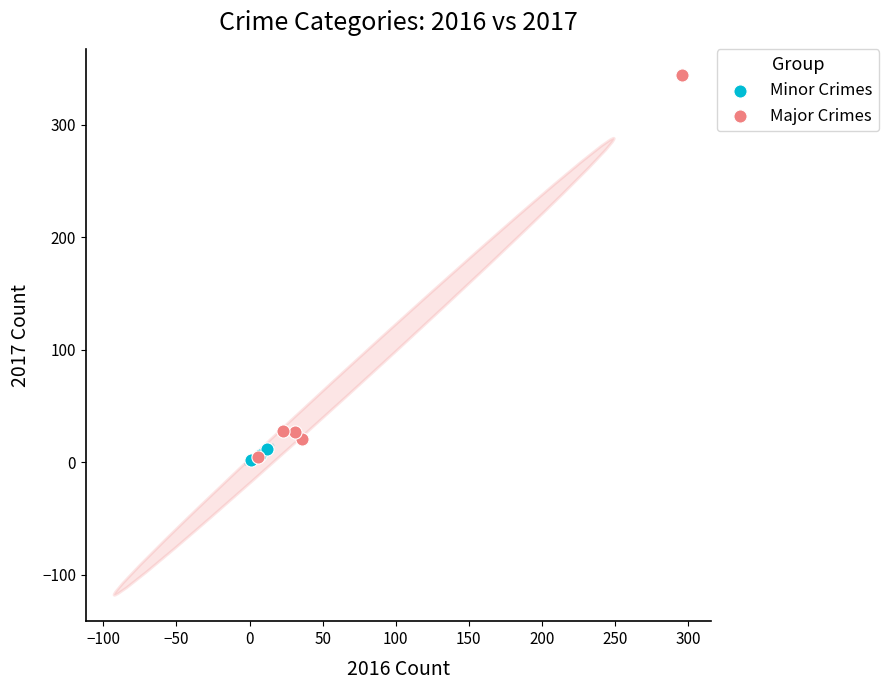

What are all the series names shown in the legend?

Minor Crimes, Major Crimes